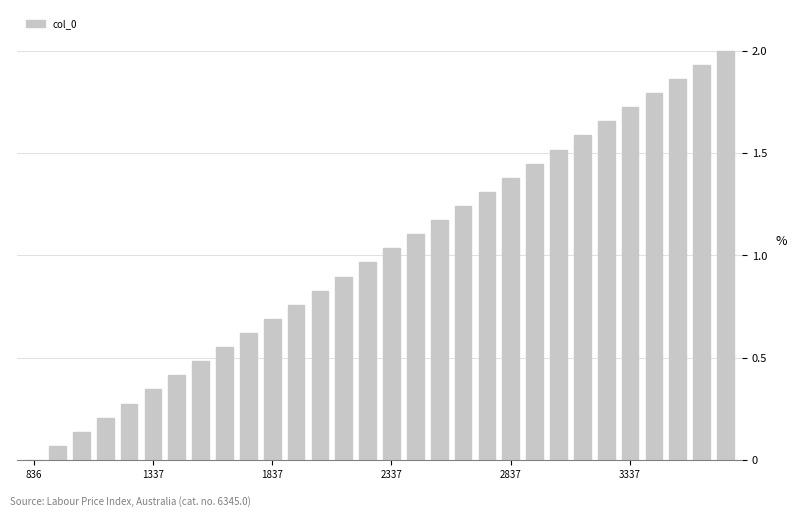

What is the maximum value shown in the chart?

2.0